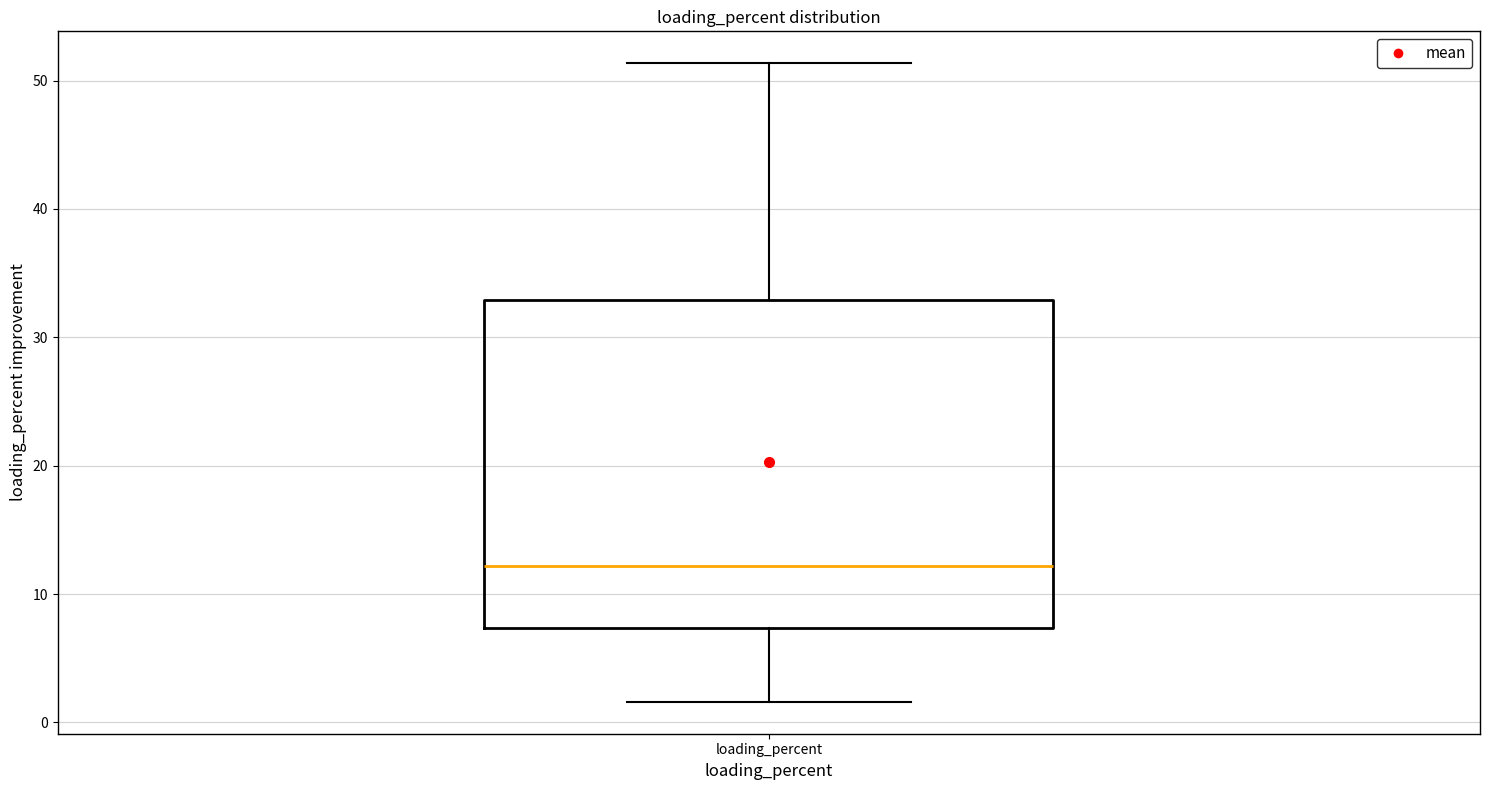

Read this box plot against the y-axis: the position of the median line, the range covered by the box, and the ends of both whiskers. The values are not printed on the chart, so give them approximately, as read against the axis.

median 12, box 7 to 33, whiskers 2 to 51